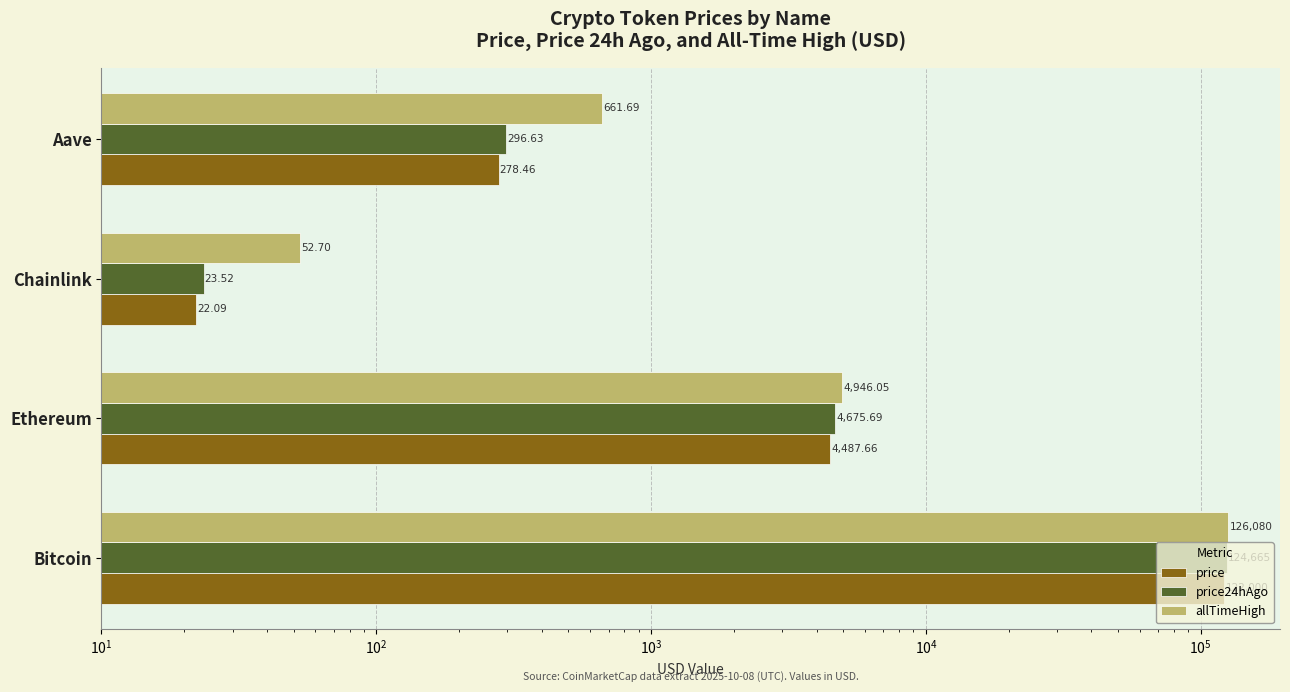

Between Ethereum and Aave, which series saw the biggest shift?

price24hAgo